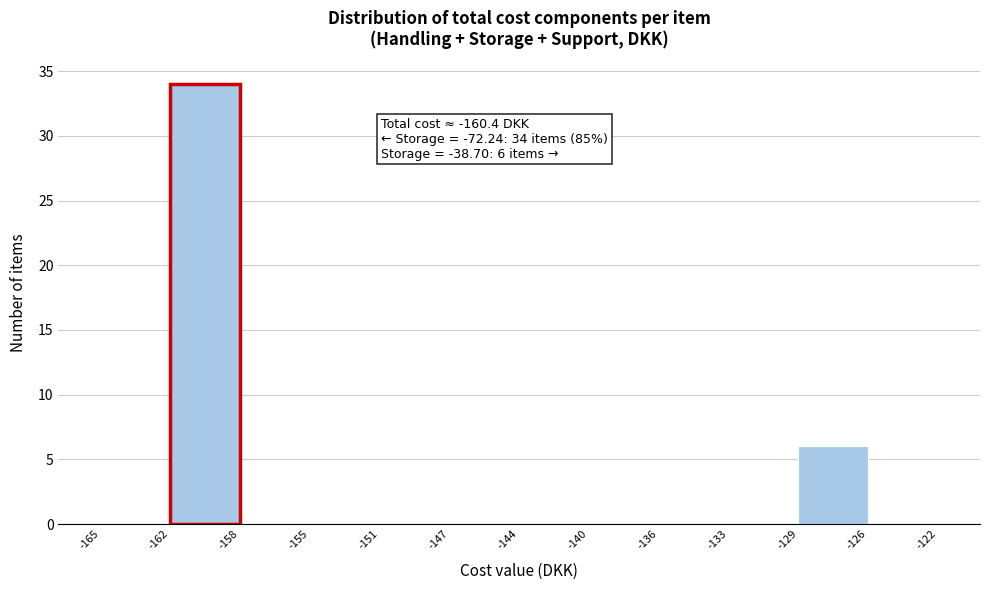

Over which range of the x-axis is the bar tallest?

-162 to -158